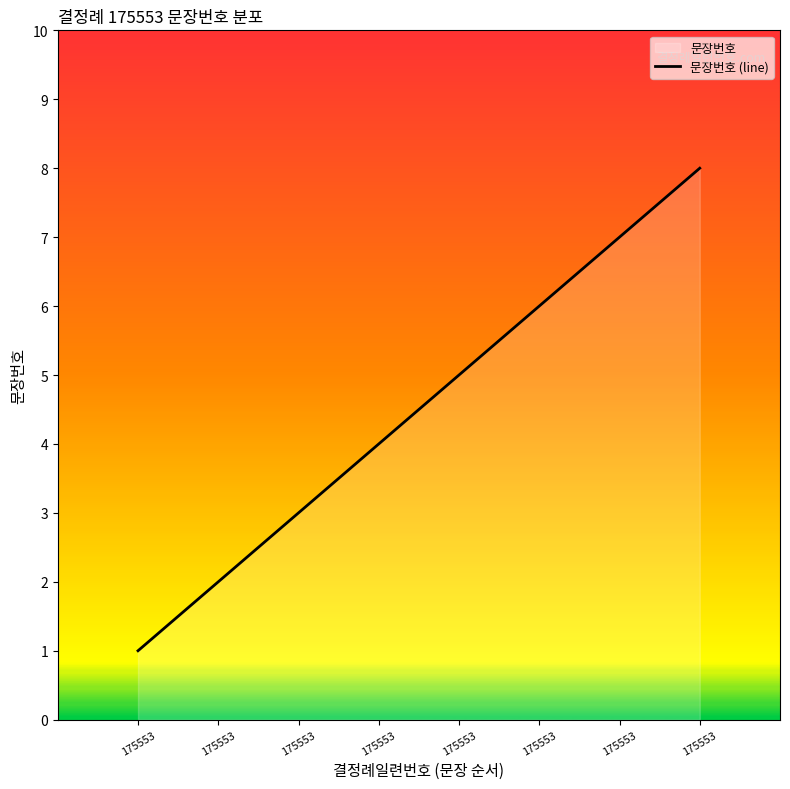

What is the difference between the maximum and minimum values?

7